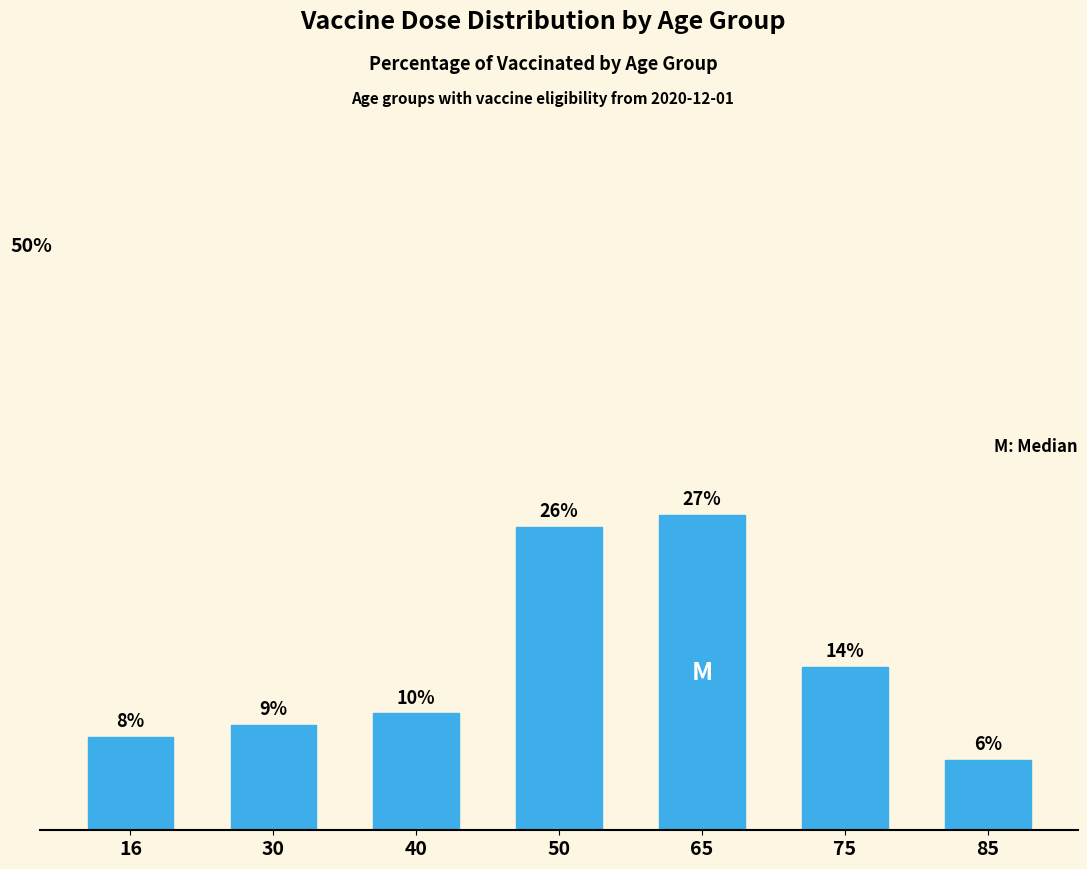

Does the chart contain any negative values?

No